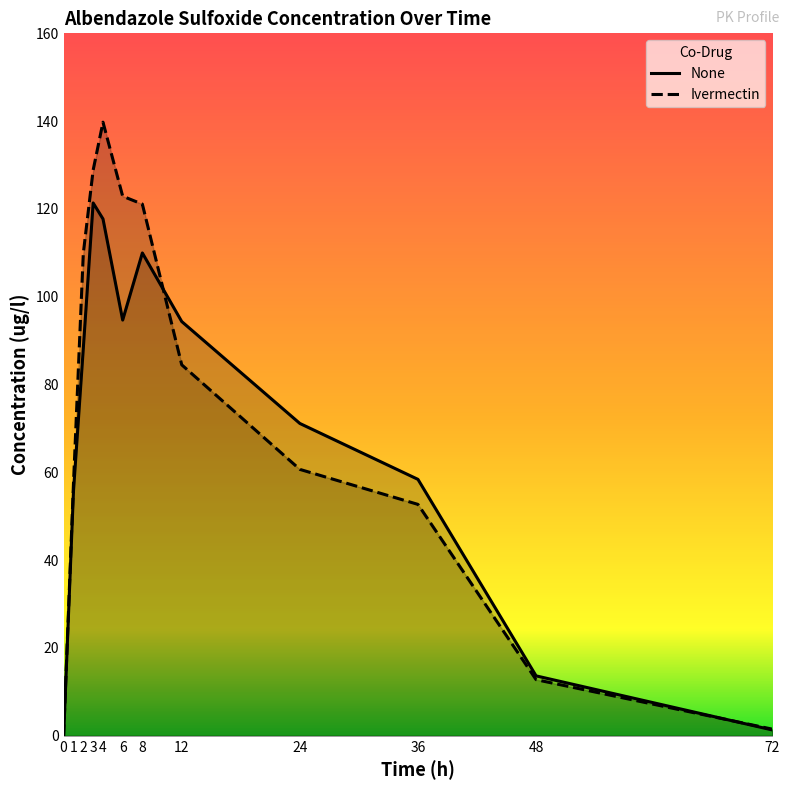

What is the value of the None point at the 3rd from the left?

88.3